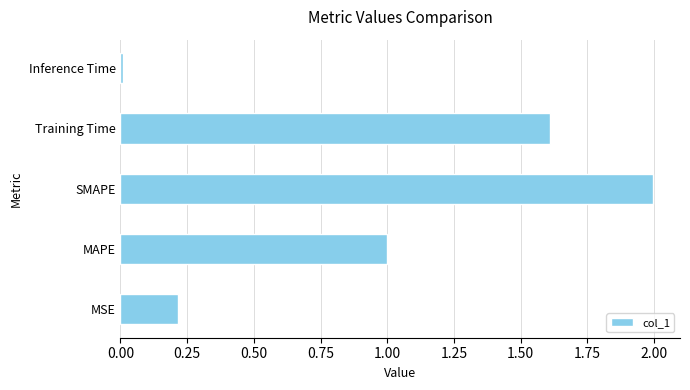

Which label corresponds to the largest value in the chart?

SMAPE